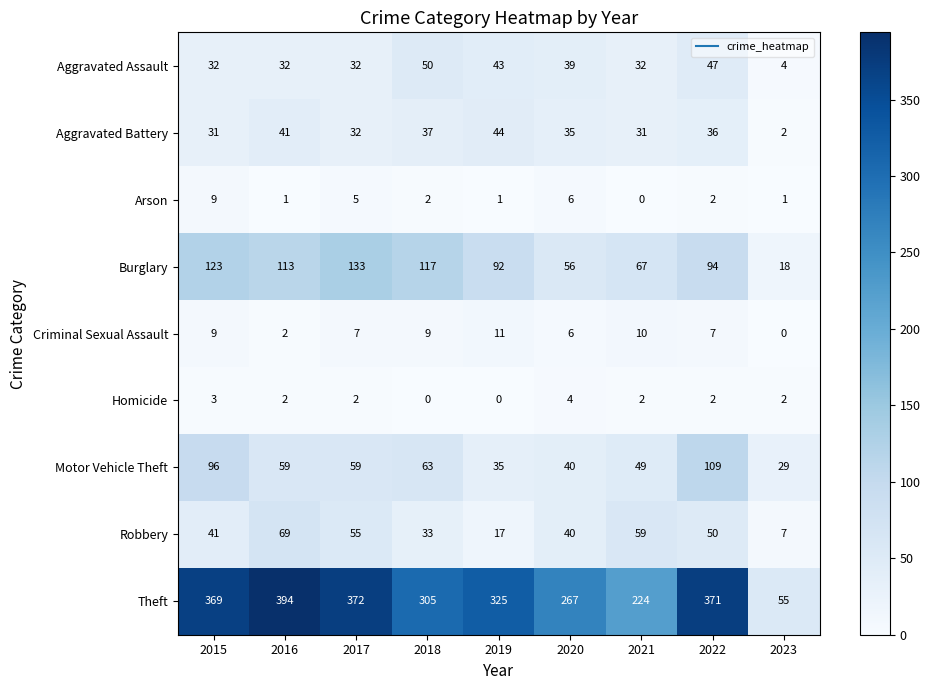

What is the difference between the Criminal Sexual Assault values at 2015 and 2016?

7